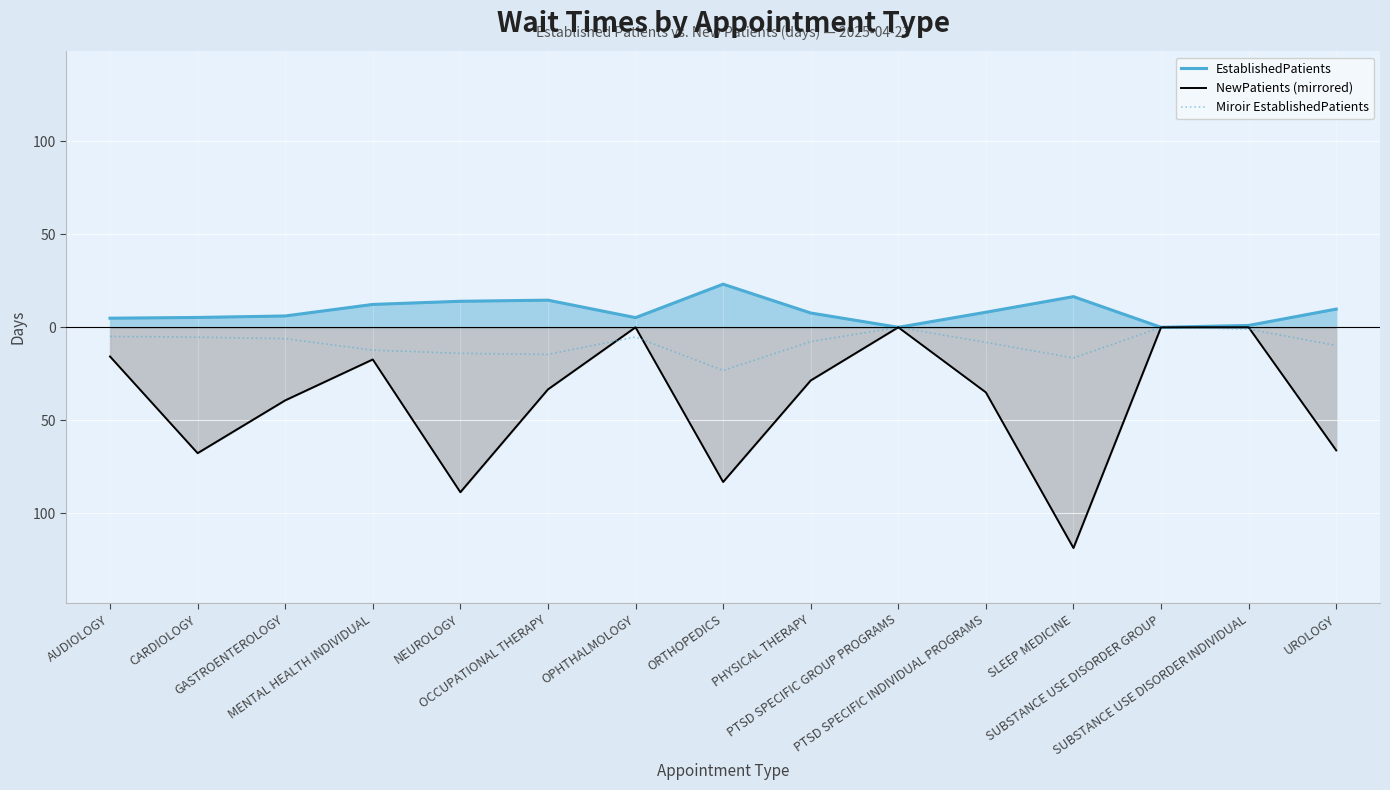

At which category is the sum across all series the highest?

OPHTHALMOLOGY